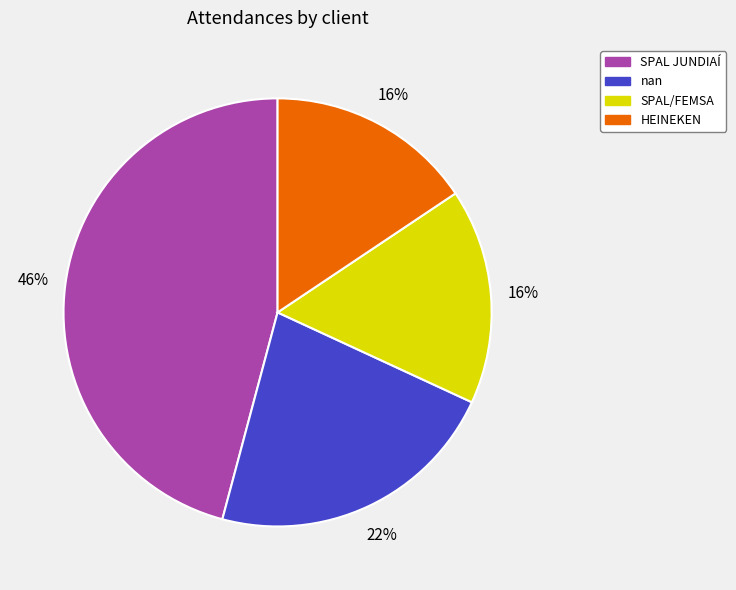

To the nearest percent, what portion does HEINEKEN represent?

16%